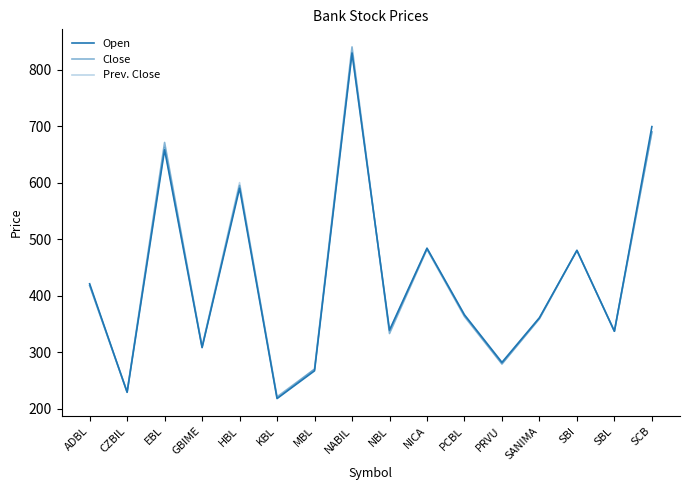

Is it true that Open equals 308 at GBIME?

True